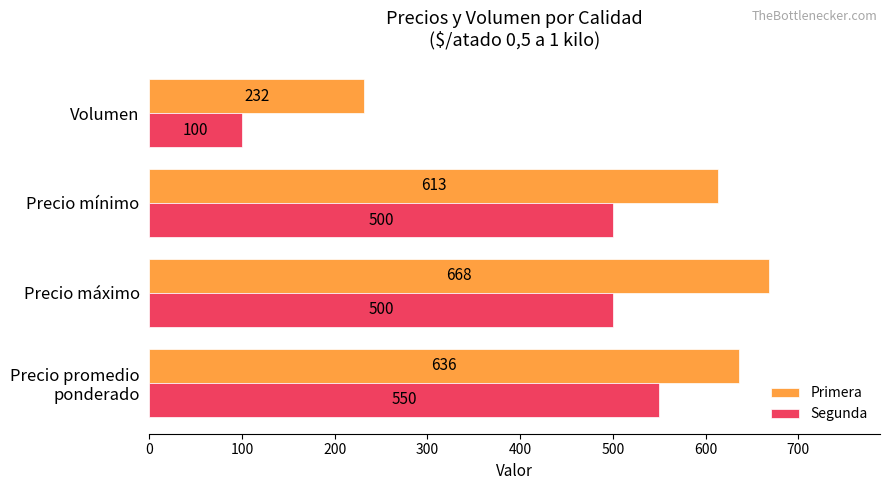

How many Segunda values are between 500 and 550?

3